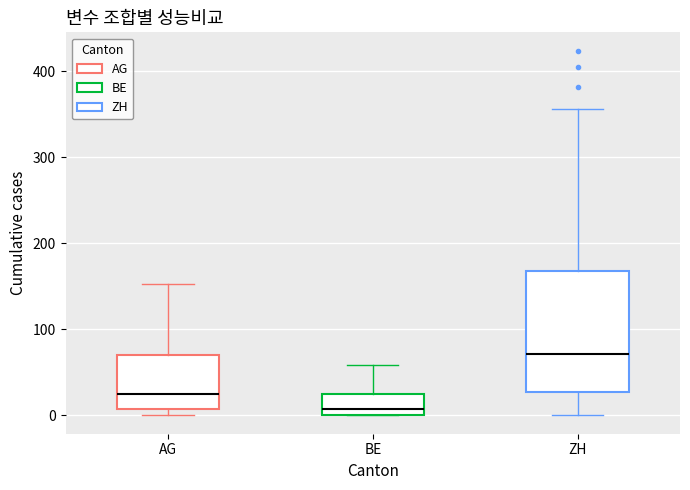

Comparing the boxes themselves (not the whiskers), which one is the tallest?

ZH